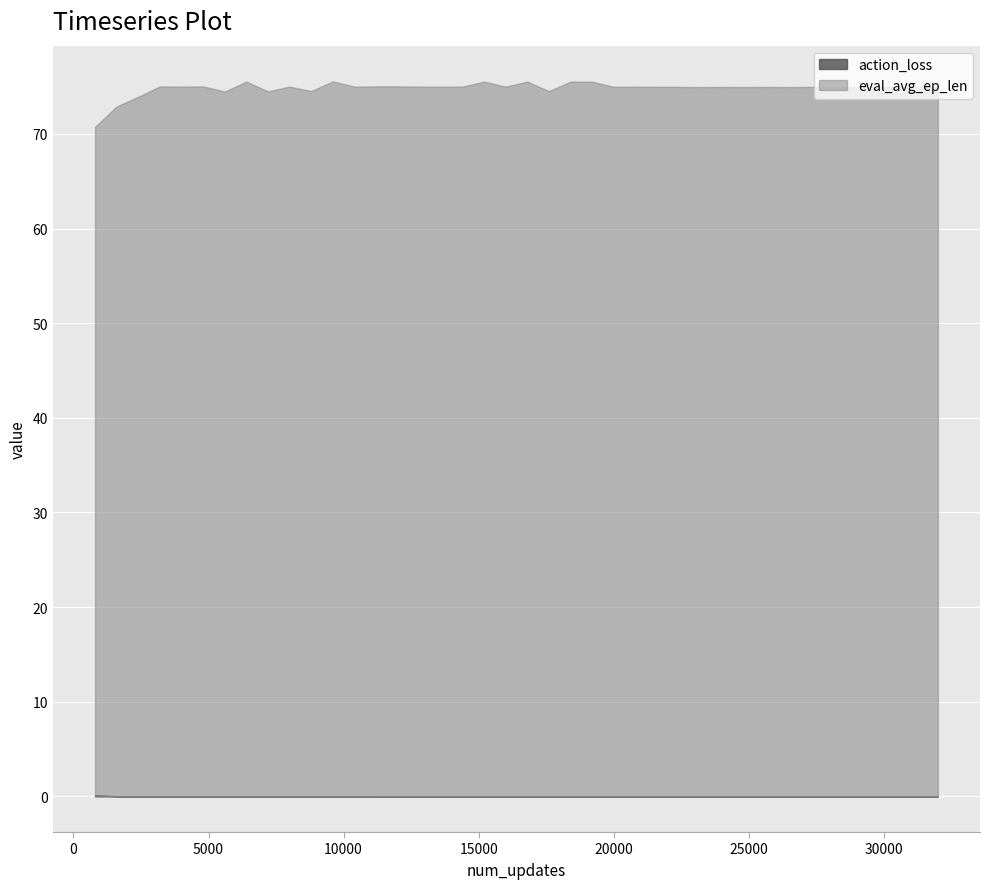

Reading left to right, list all the values displayed in this chart.

action_loss: 0.1	0.0	0.0	0.0	0.0	0.0	0.0	0.0	0.0	0.0	0.0	0.0	0.0	0.0	0.0	0.0	0.0	0.0	0.0	0.0	0.0	0.0	0.0	0.0	0.0	0.0	0.0	0.0	0.0	0.0	0.0	0.0	0.0	0.0	0.0	0.0	0.0	0.0	0.0	0.0
eval_avg_ep_len: 70.8	72.9	73.9	75.0	75.0	75.0	74.5	75.5	74.5	75.0	74.5	75.5	75.0	75.0	75.0	75.0	75.0	75.0	75.5	75.0	75.5	74.5	75.5	75.5	75.0	75.0	75.0	75.0	75.0	75.0	75.0	75.0	75.0	75.0	75.0	75.0	75.0	75.0	75.0	74.9